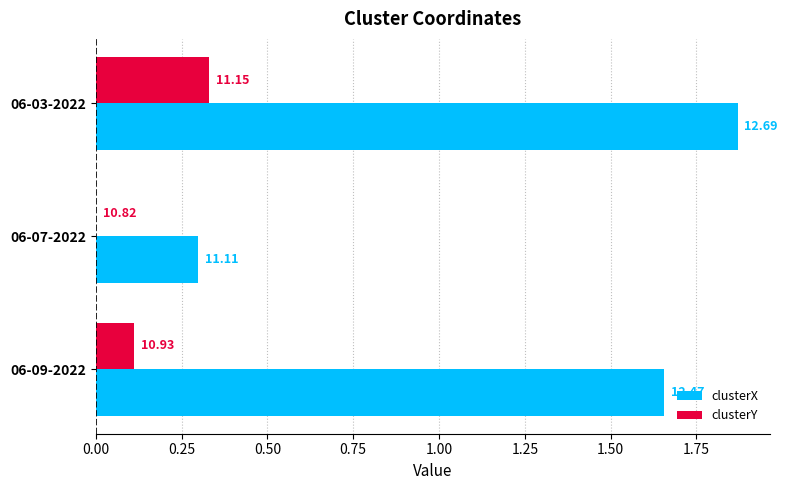

What are all the series names shown in the legend?

clusterX, clusterY